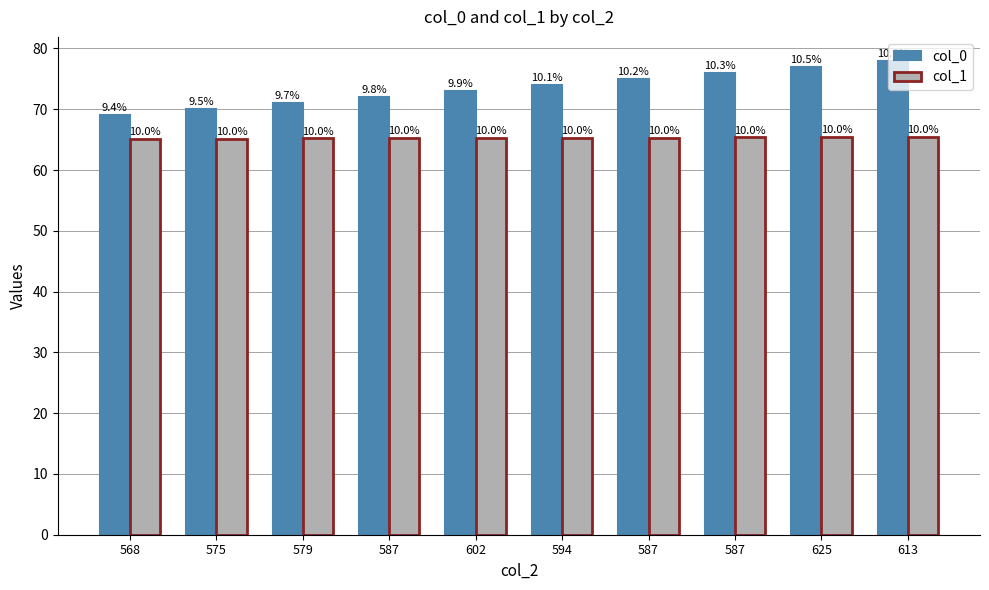

What are all the series names shown in the legend?

col_0, col_1